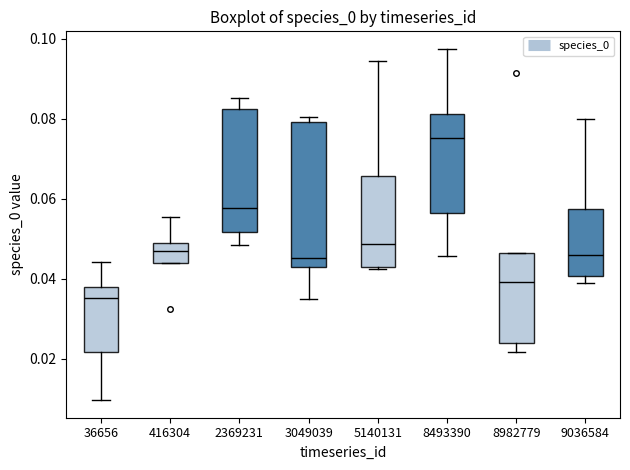

Where is the upper edge of the box at x = 2369231 on the y-axis? The values are not printed on the chart, so give them approximately, as read against the axis.

0.082